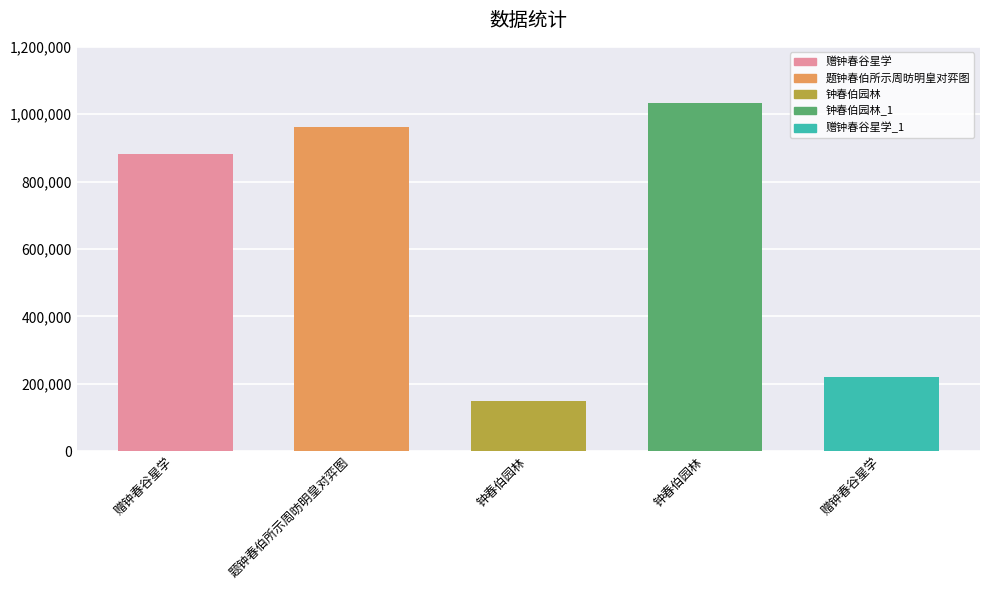

What is the maximum value shown in the chart?

1033664